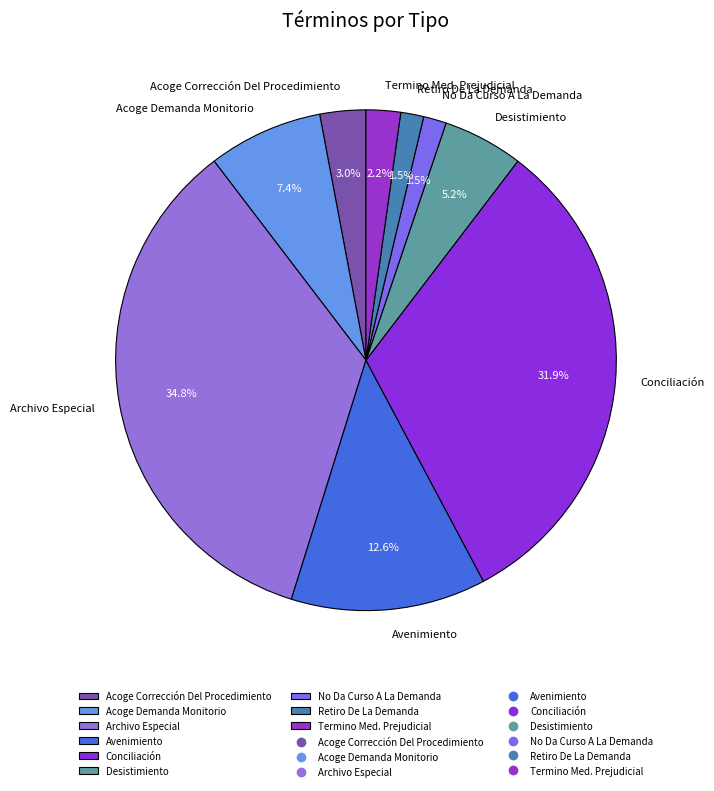

Approximately how many times larger is the value at Termino Med. Prejudicial compared to Archivo Especial?

0.1